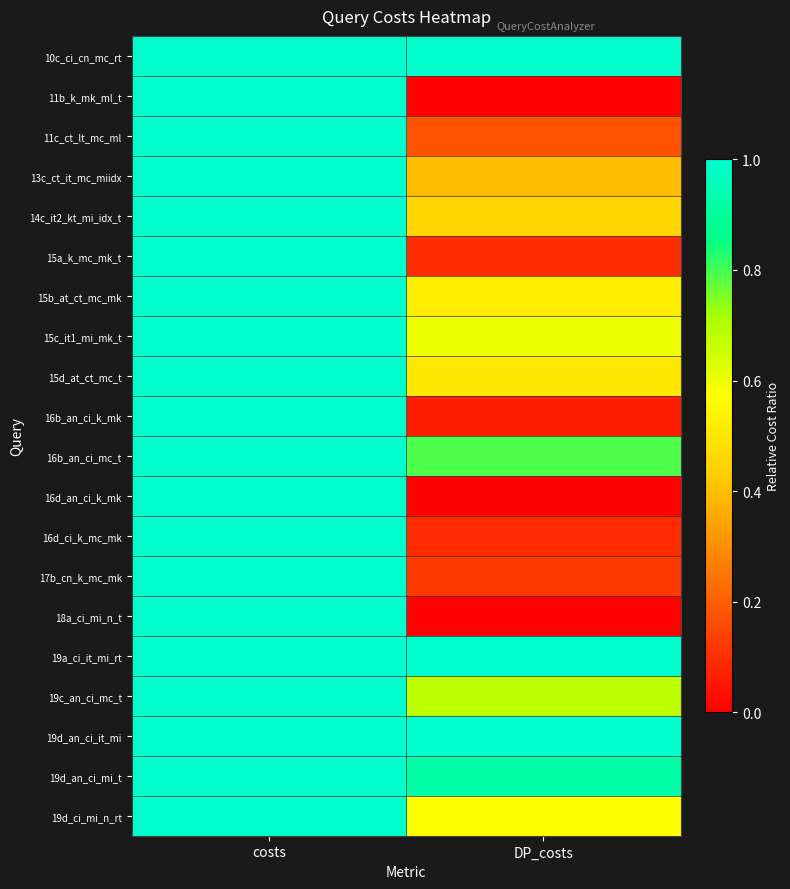

How many categories are shown in the chart?

2